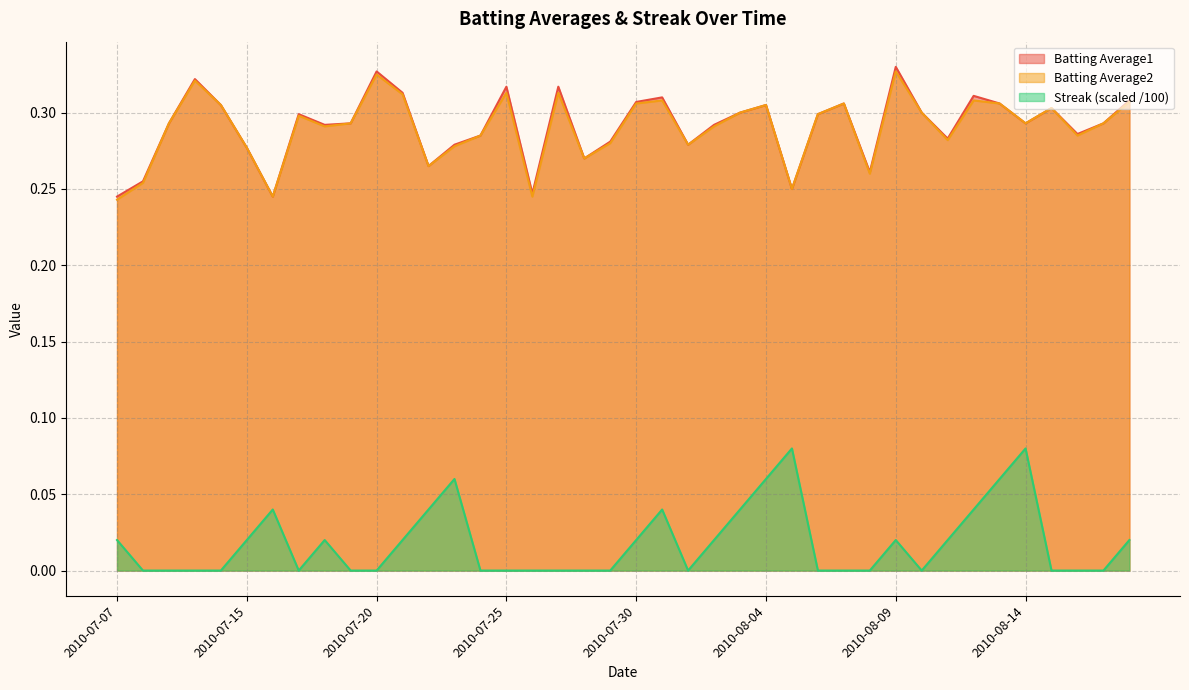

Which has a higher value, 2010-08-02 or 2010-07-27?

2010-07-27